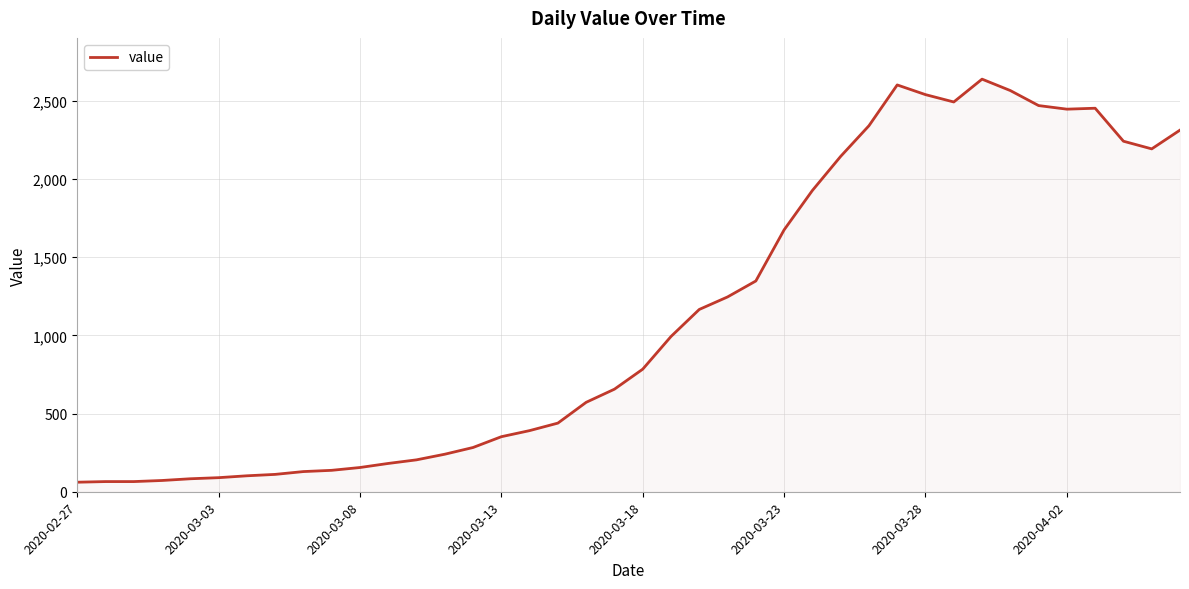

What is the maximum value shown in the chart?

2639